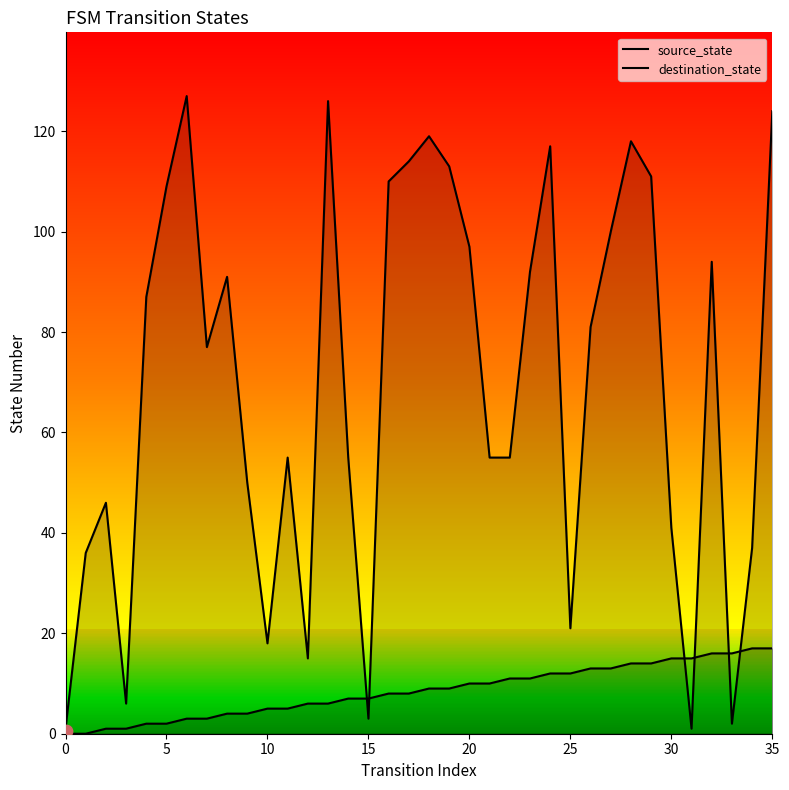

Is the value of destination_state at 27 greater than the value of source_state at 22?

Yes